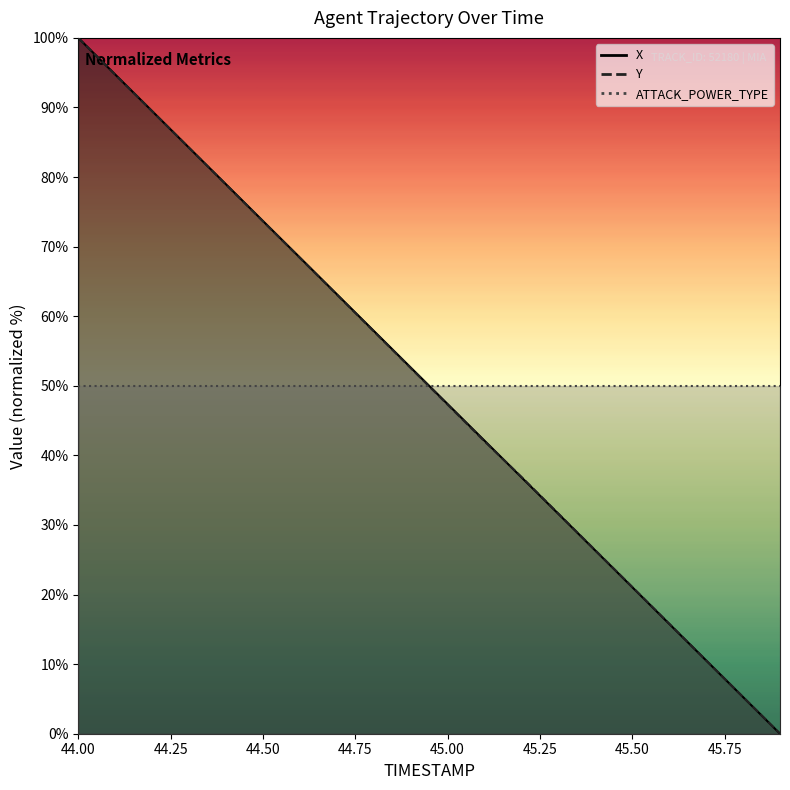

Does the chart have visible grid lines?

No